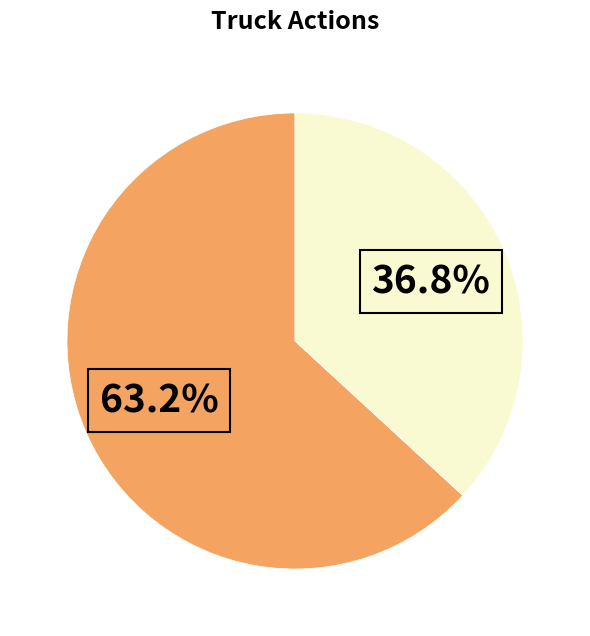

Count the number of slices in the pie.

2